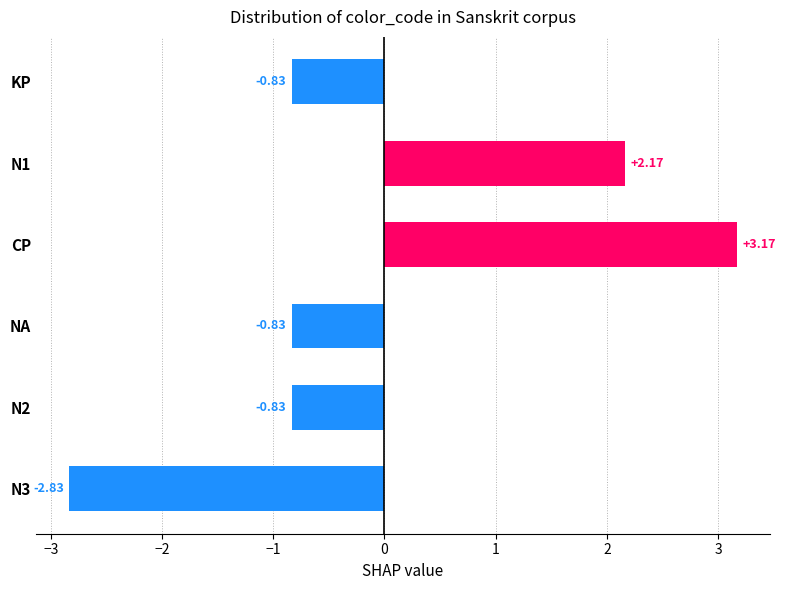

What is the label of the 4th bar from the bottom?

CP